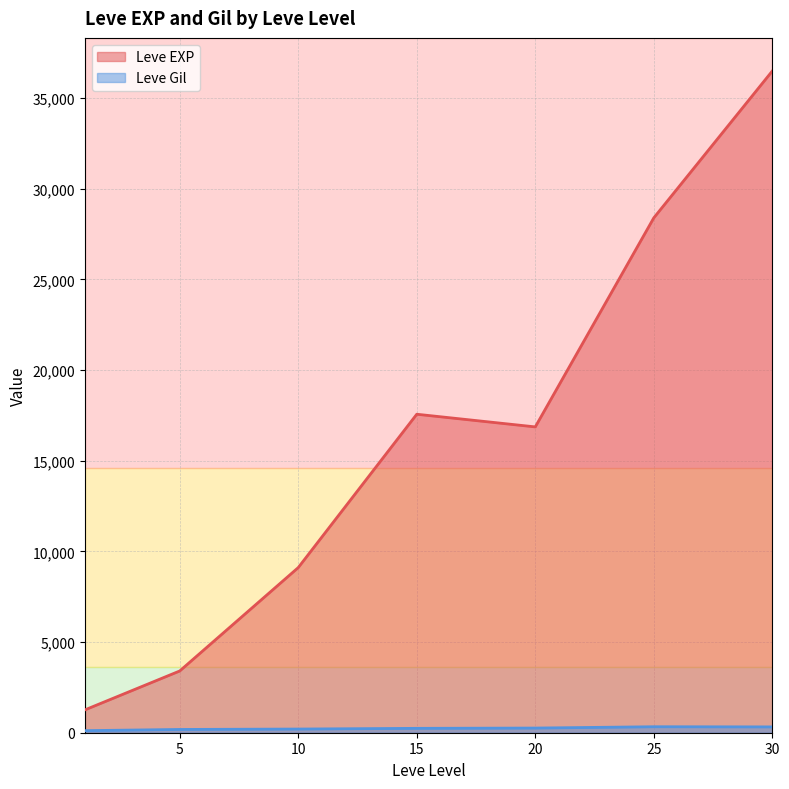

What is the sum of all Leve EXP values?

113085.8